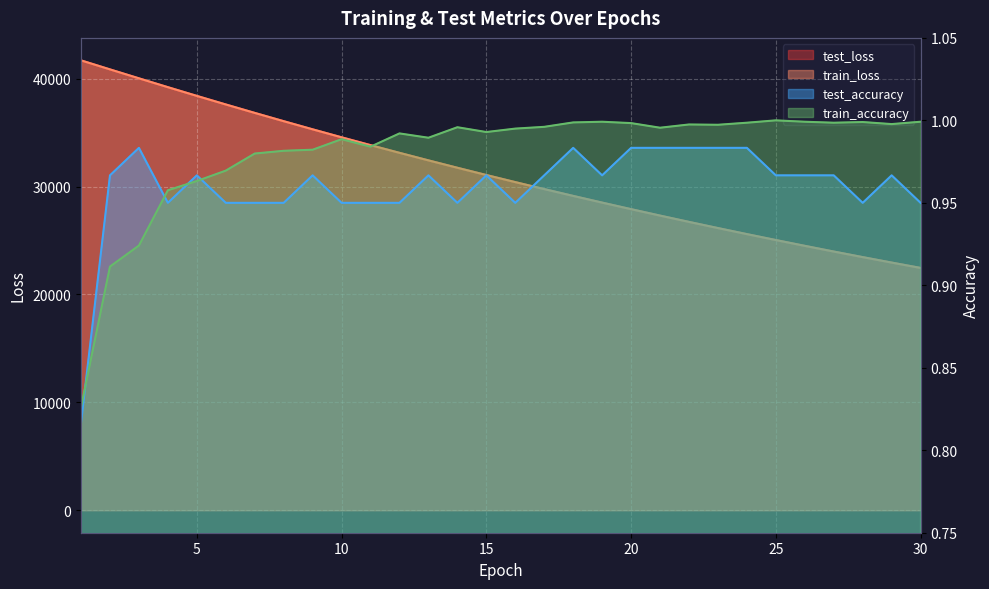

Which category has the lowest value in the train_loss series?

30